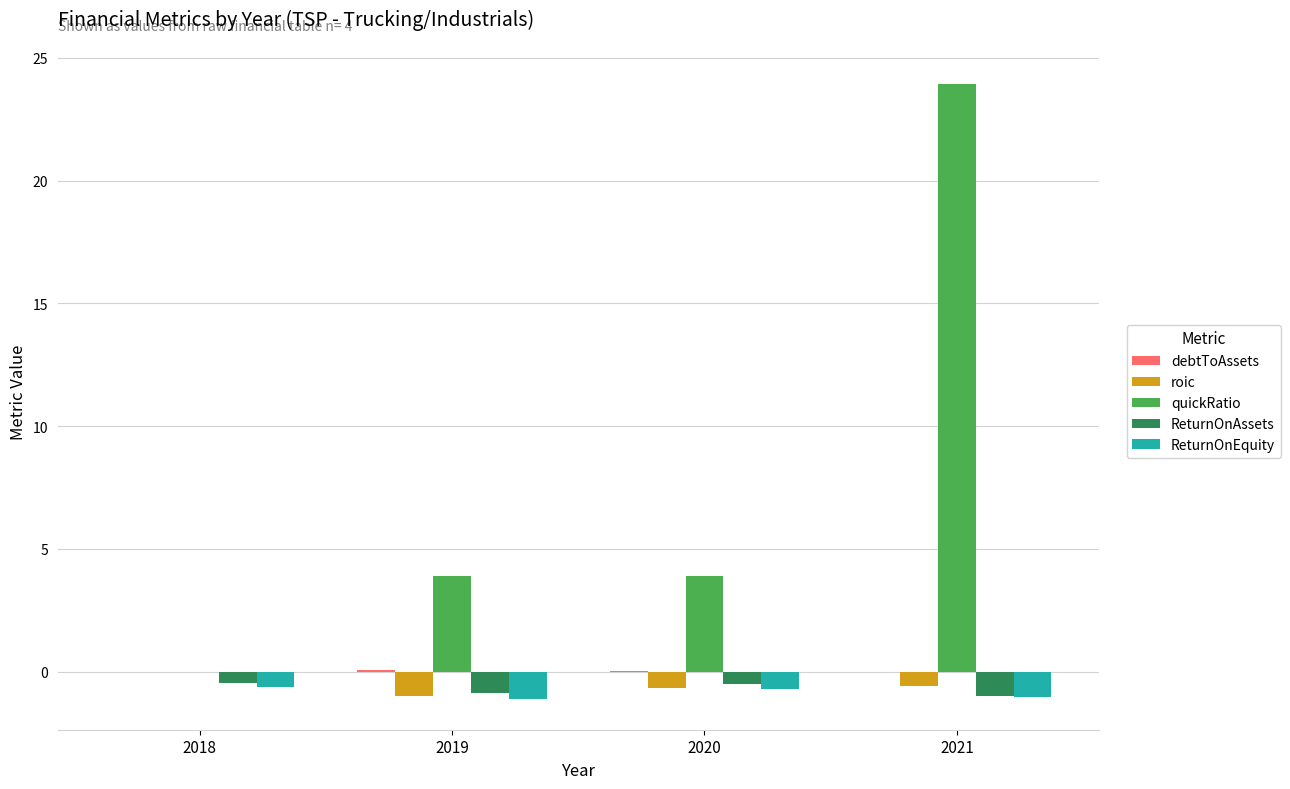

Where does the quickRatio series first go above 3?

2019